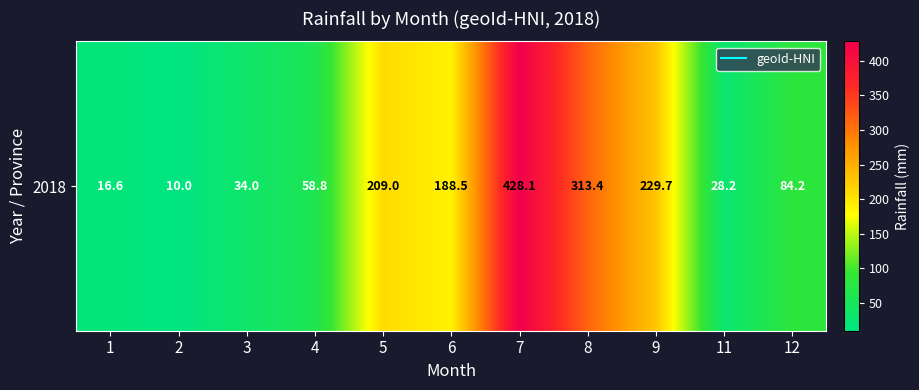

The chart shows a value of 29.7 at 4. True or false?

False